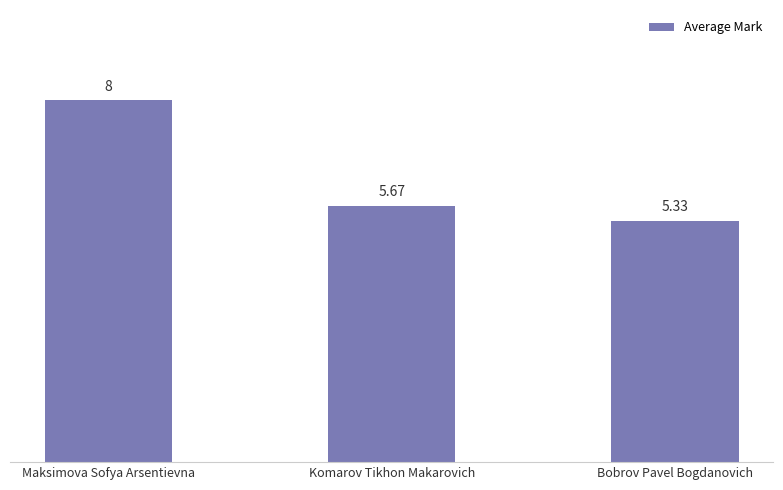

Which has a higher value, Bobrov Pavel Bogdanovich or Komarov Tikhon Makarovich?

Komarov Tikhon Makarovich